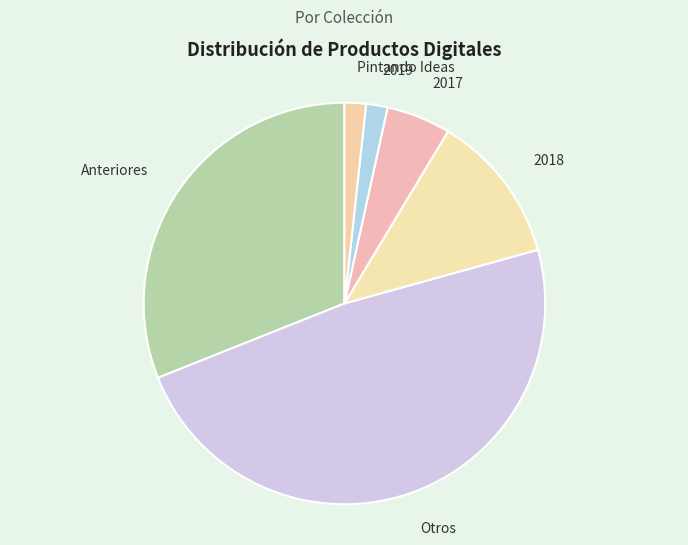

Count the number of slices in the pie.

6